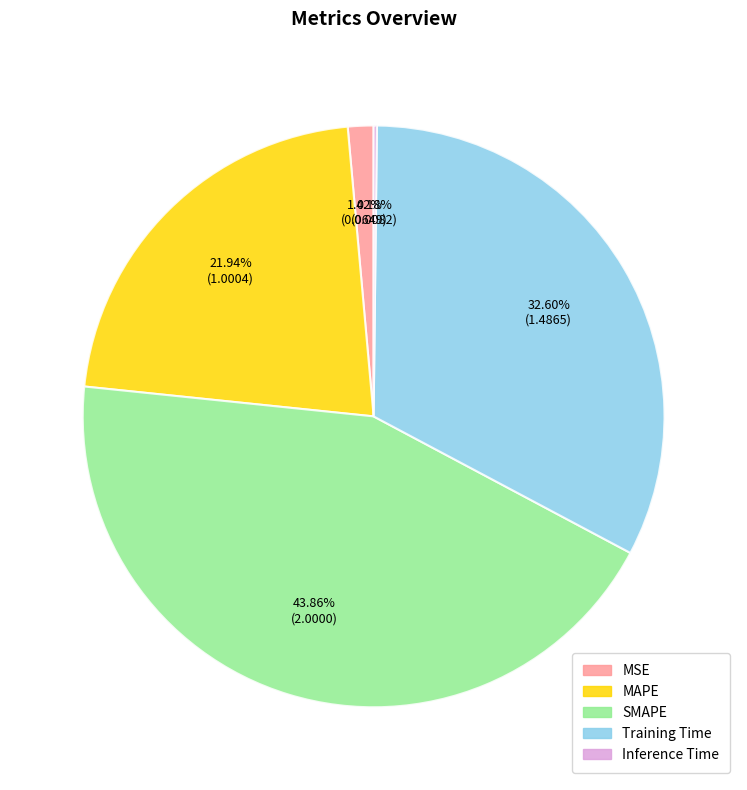

Which category has the biggest portion of the pie?

SMAPE